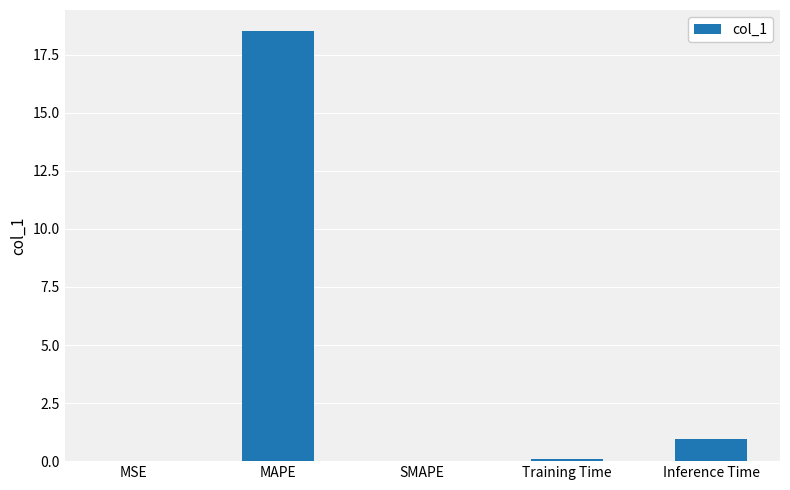

How many categories are shown in the chart?

5